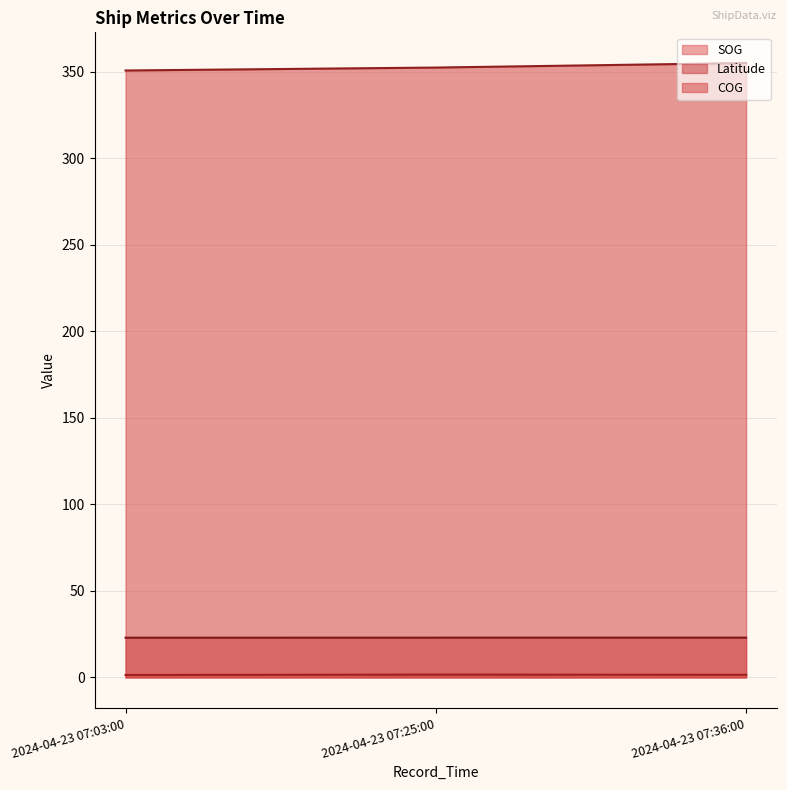

How many lines are shown in the chart?

3